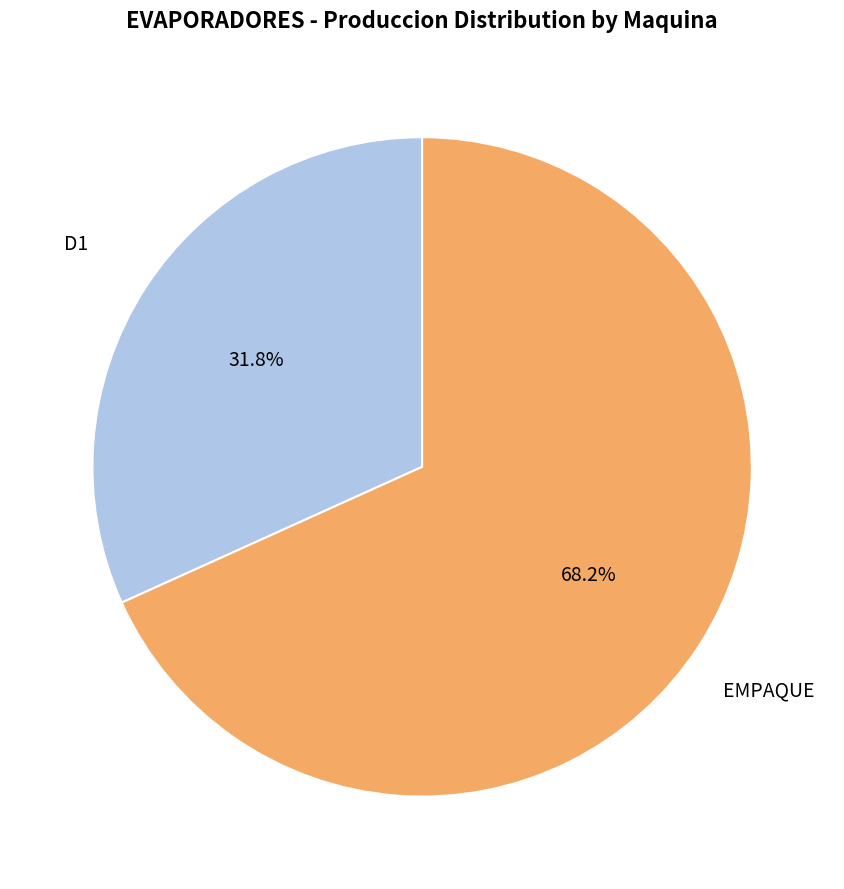

Is there a majority slice in this chart?

Yes